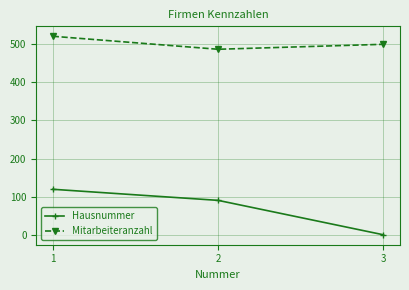

Count the Mitarbeiteranzahl values in the range 486 to 520.

3